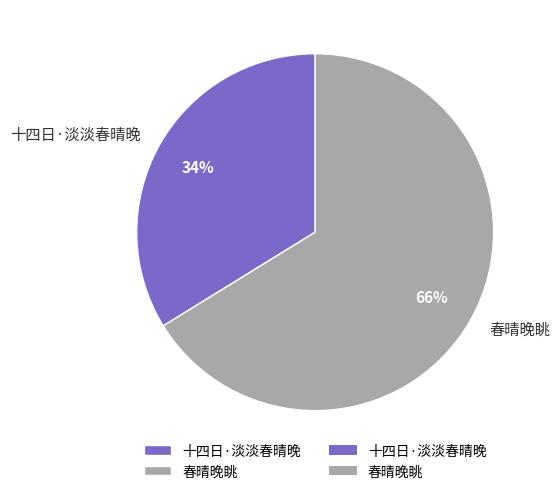

Which slice represents more than half of the pie?

春晴晚眺